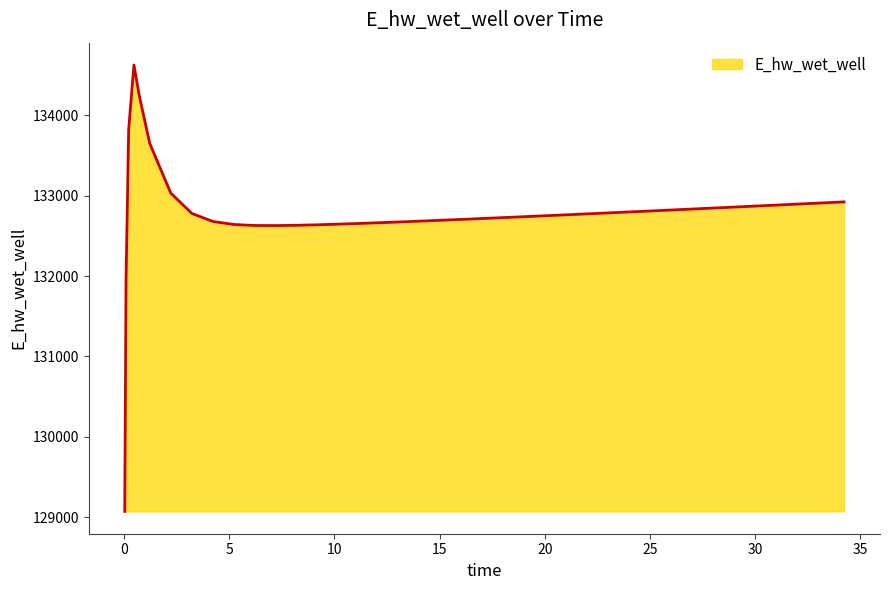

What is the difference between the maximum and minimum values?

5557.2